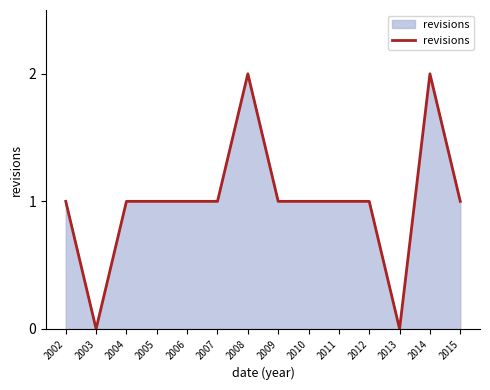

What is the difference between the maximum and minimum values?

2